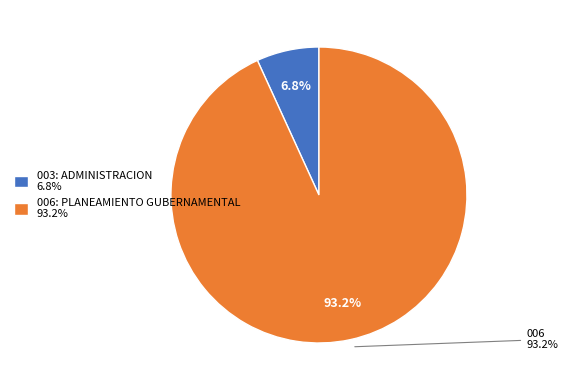

What is the total percentage of 003: ADMINISTRACION and 006: PLANEAMIENTO GUBERNAMENTAL?

100.0%